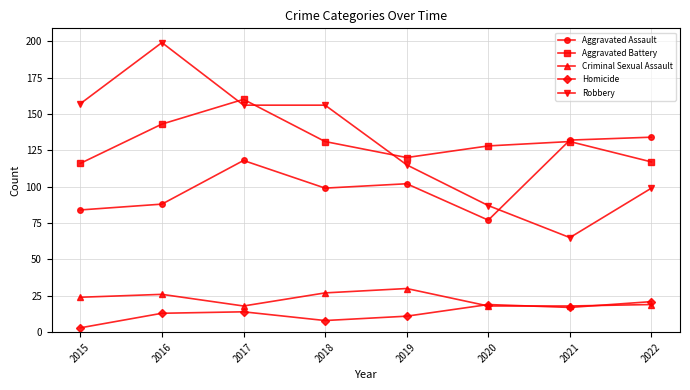

Is it true that Robbery equals 147 at 2022?

False